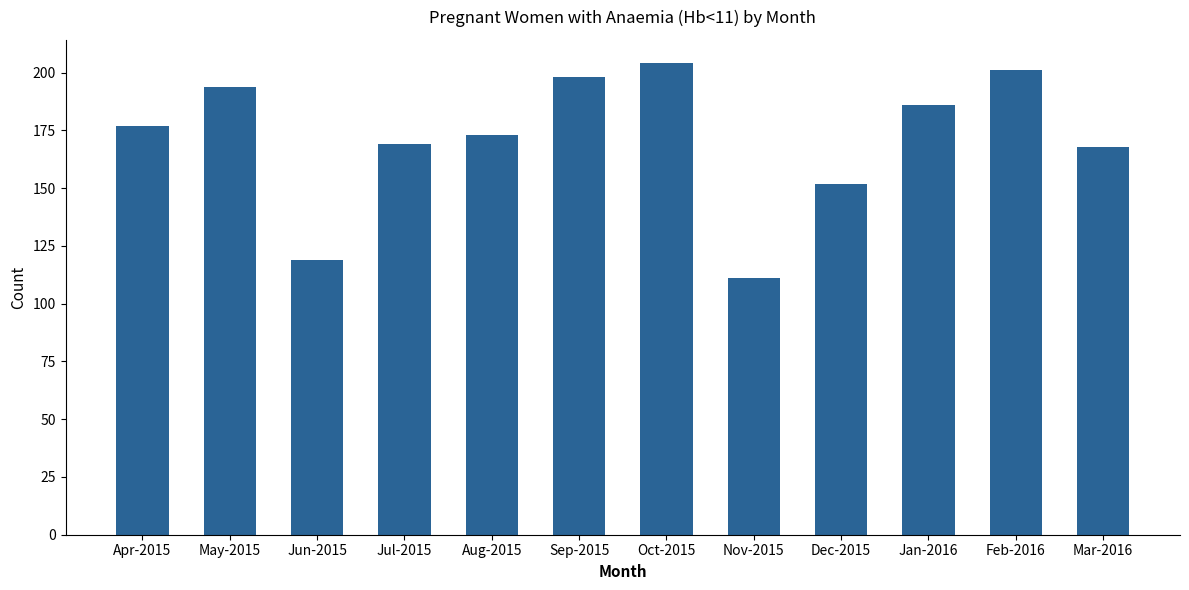

What value does the data have at May-2015?

194